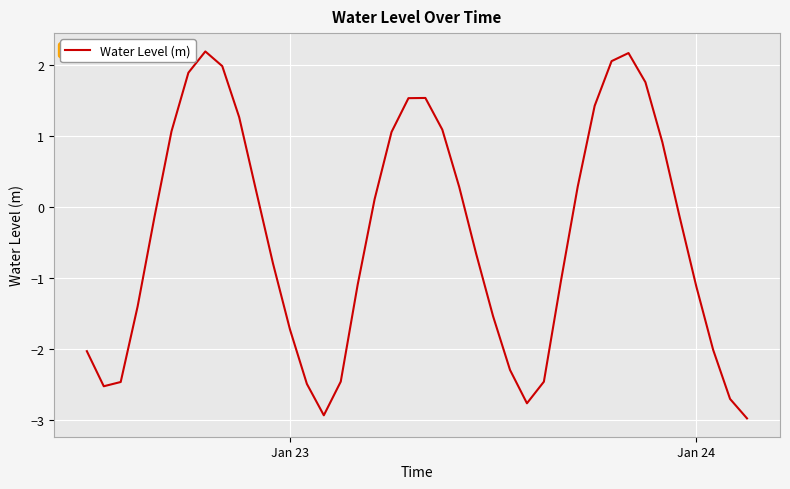

What is the greatest value displayed?

2.2